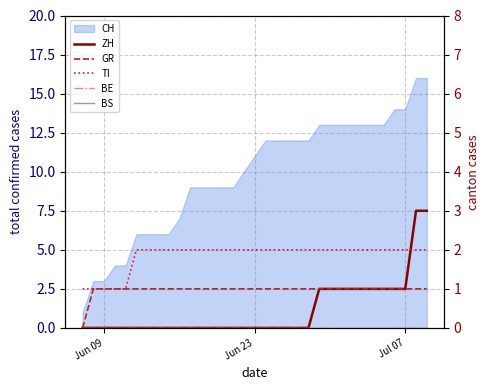

How many values in the TI series are below 2?

5